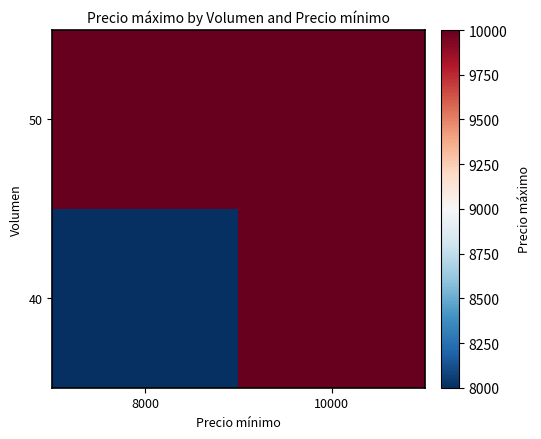

Reading left to right, list all the values displayed in this chart.

50: 8000=10000	10000=10000
40: 8000=8000	10000=10000